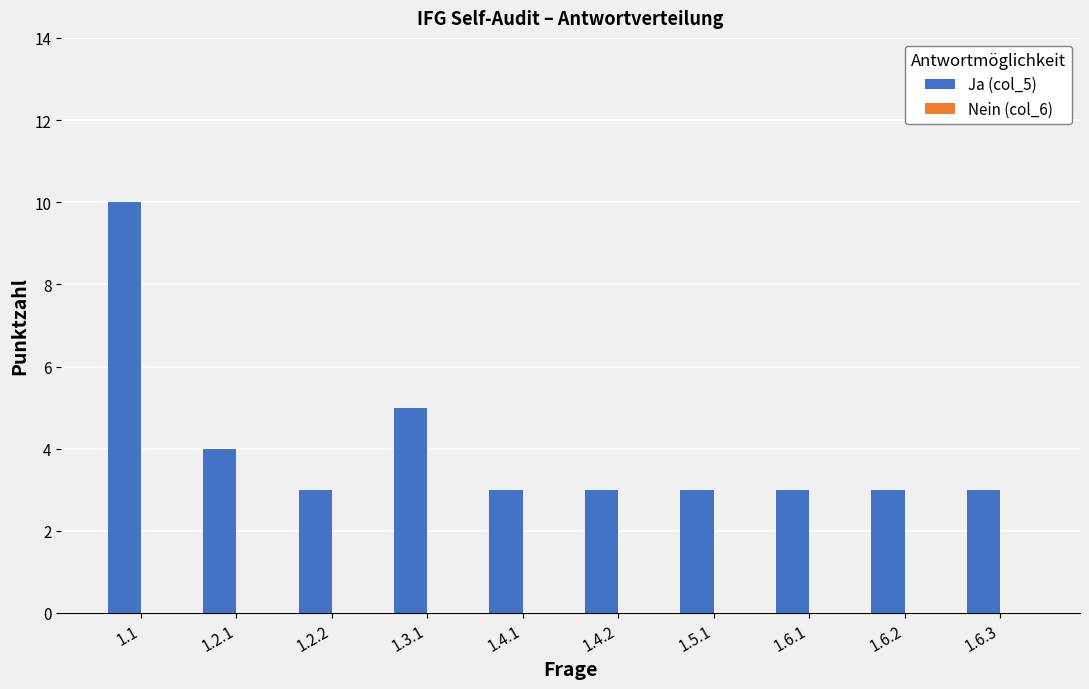

The chart shows a value of 3 at 1.4.1. True or false?

True